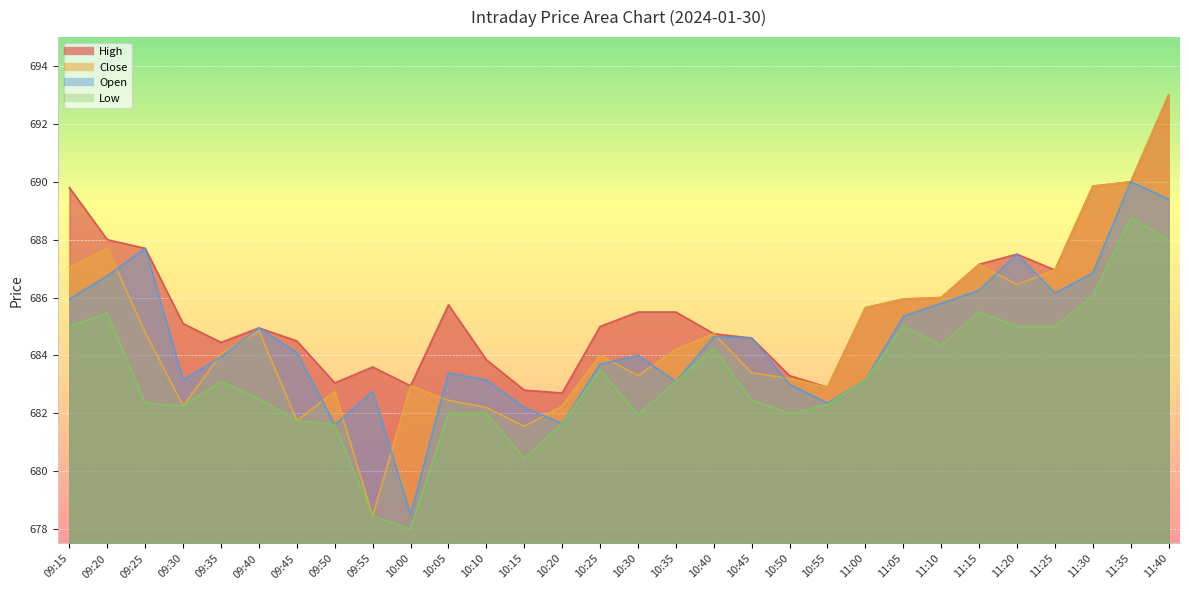

Is the value of Close at 11:20 greater than the value of Low at 10:10?

Yes